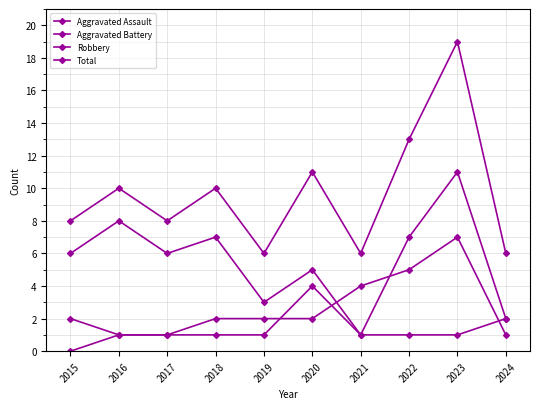

True or false: Aggravated Assault and Total intersect in this chart.

False